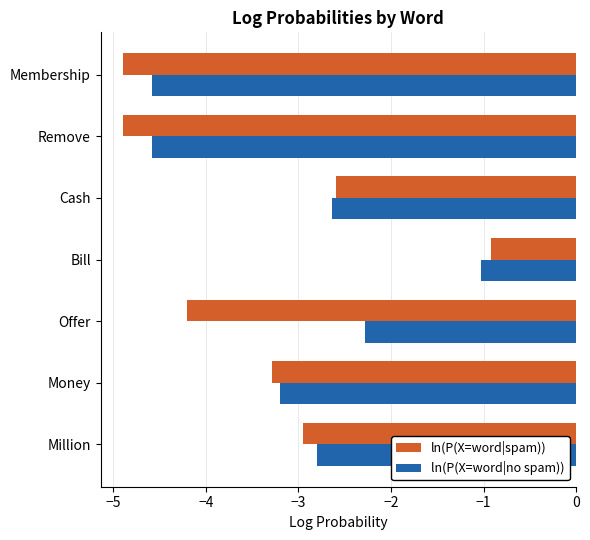

Which series changed the most between Million and Cash?

ln(P(X=word|spam))